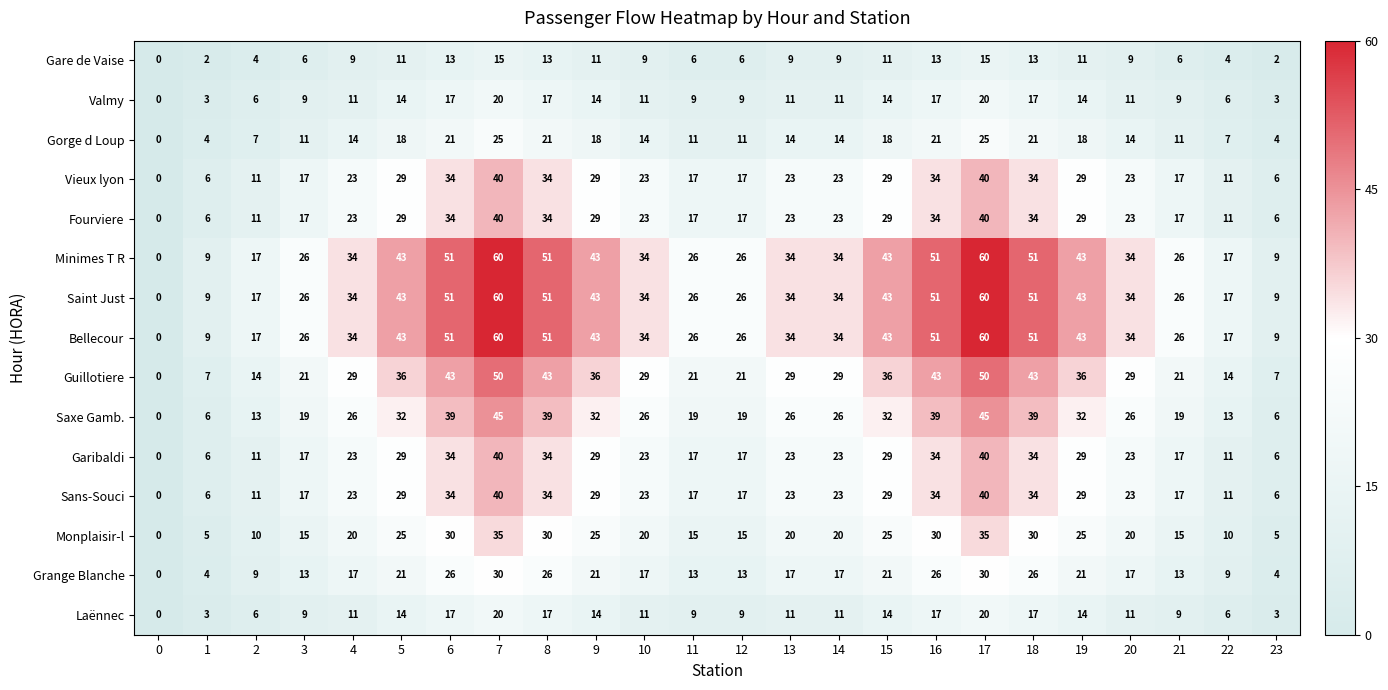

The Valmy series shows 6 at 2. True or false?

True